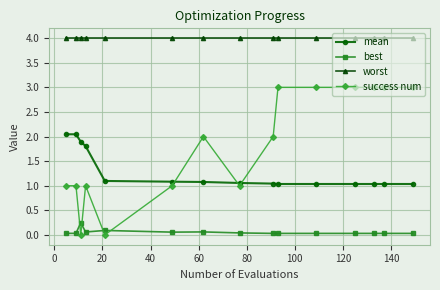

Which series has the largest total across all categories?

worst